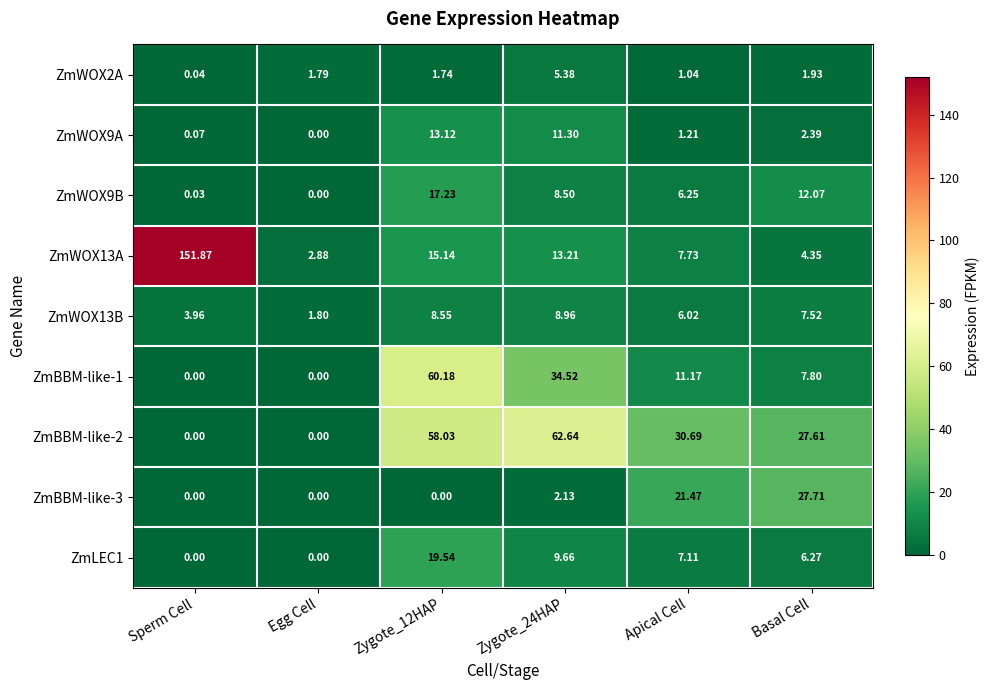

How many distinct data groups are displayed?

9